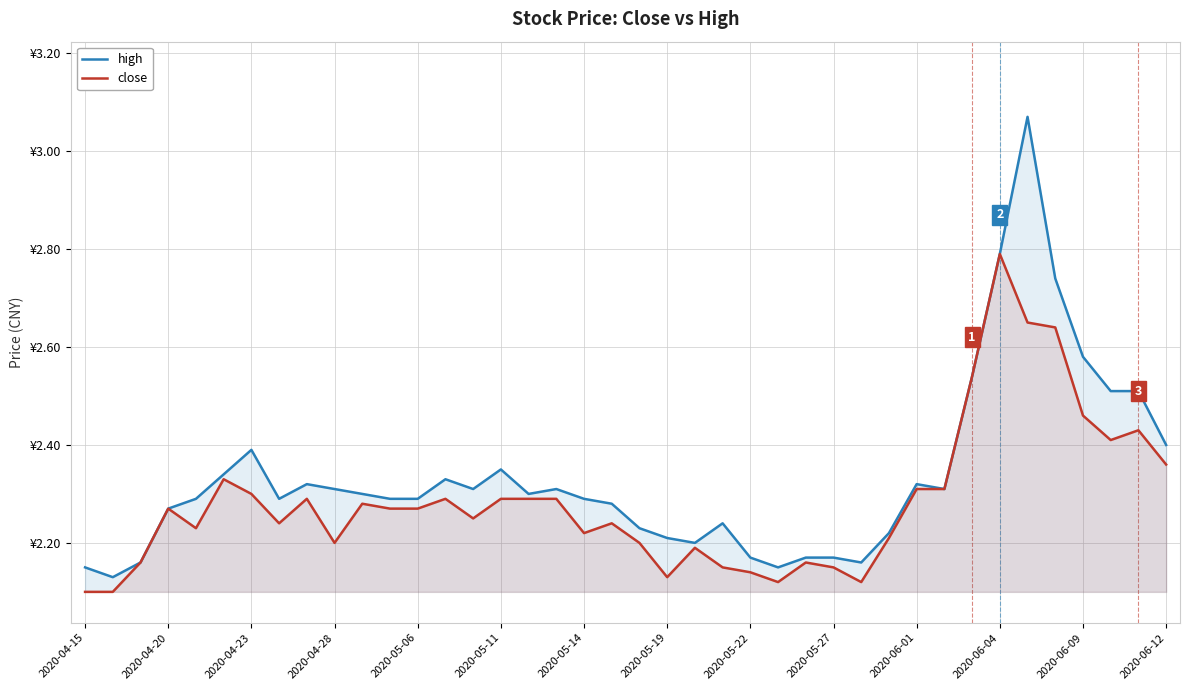

Which category has the lowest value in the close series?

2020-04-15